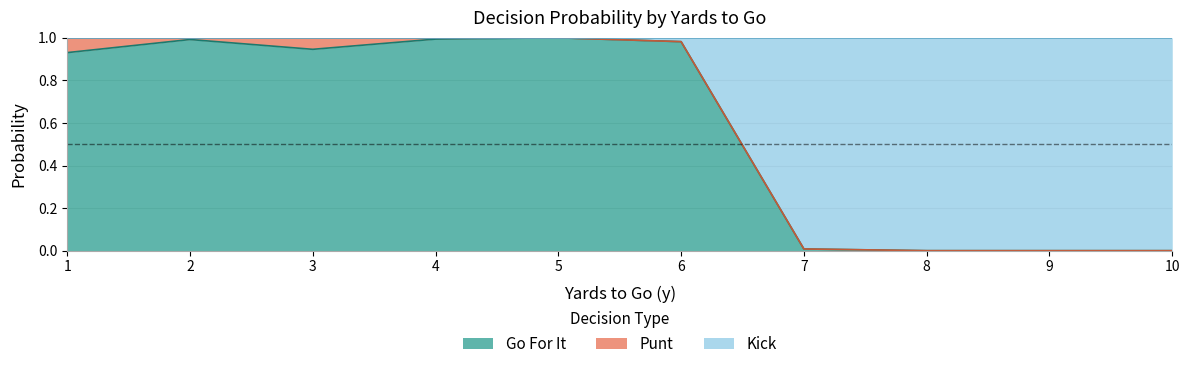

At which category does gofor reach its first local valley?

3